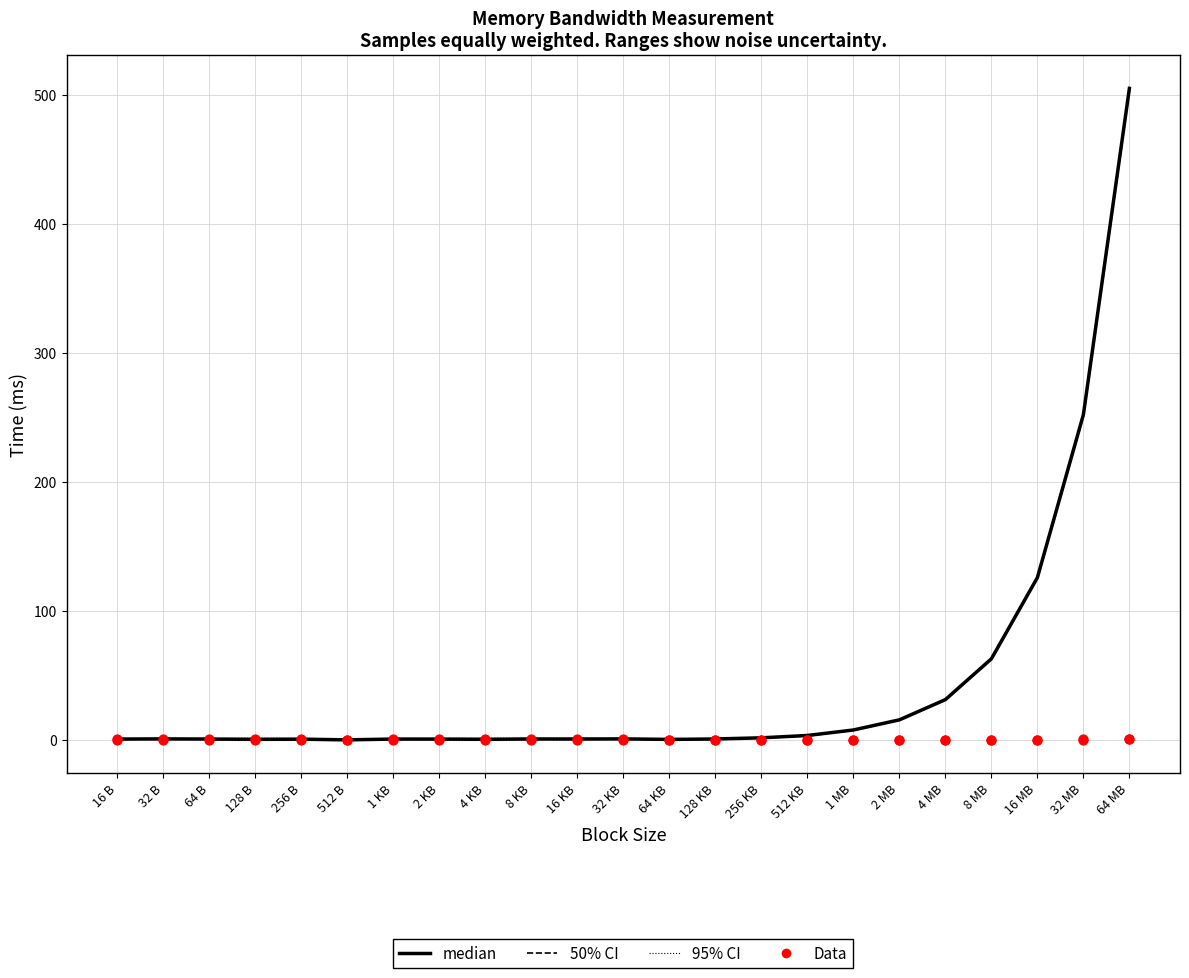

At how many categories does at least one series exceed 221?

2